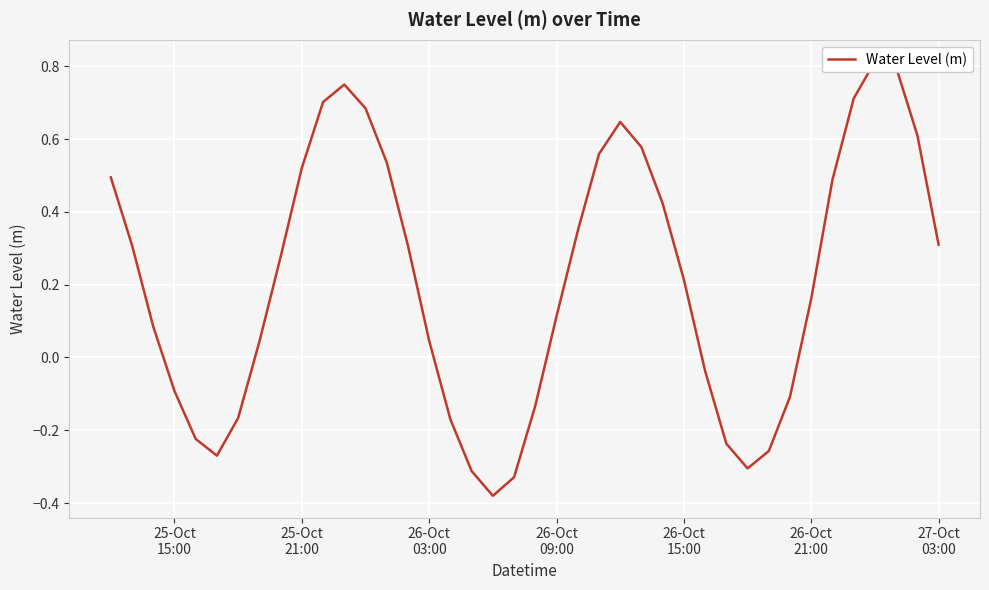

What is the sum of all values?

8.5